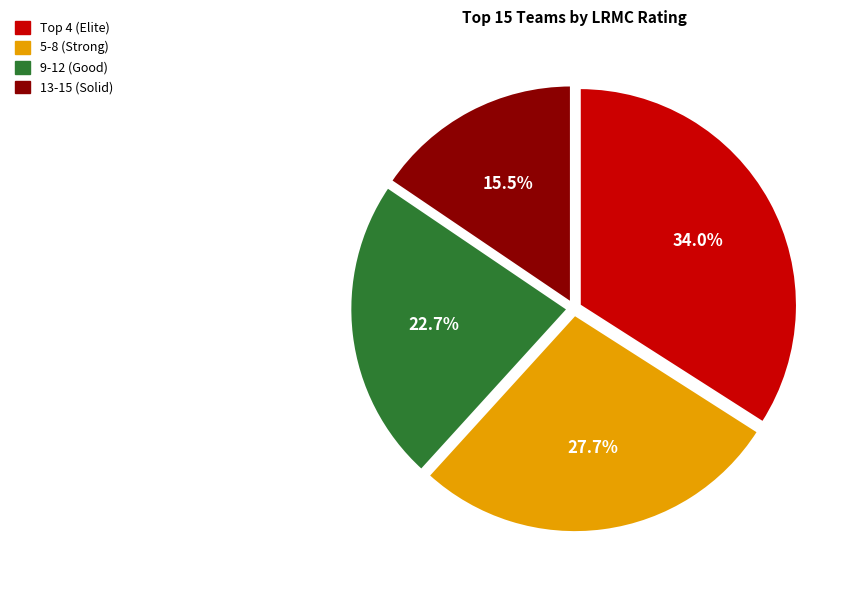

Which slice is the smallest?

13-15 (Solid)